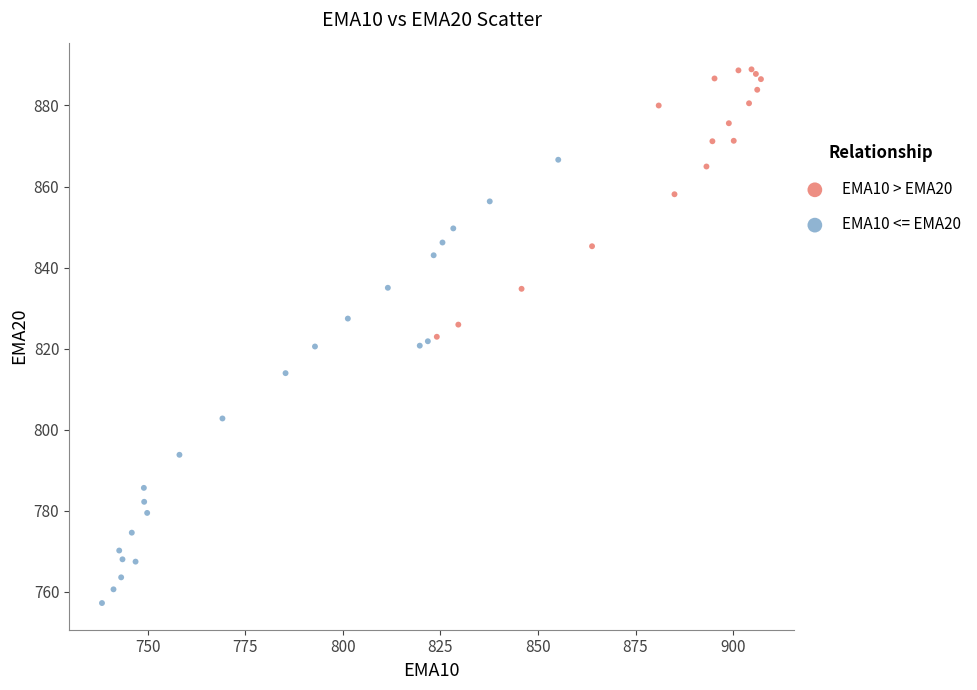

Which series contains the highest Y value?

EMA10 > EMA20